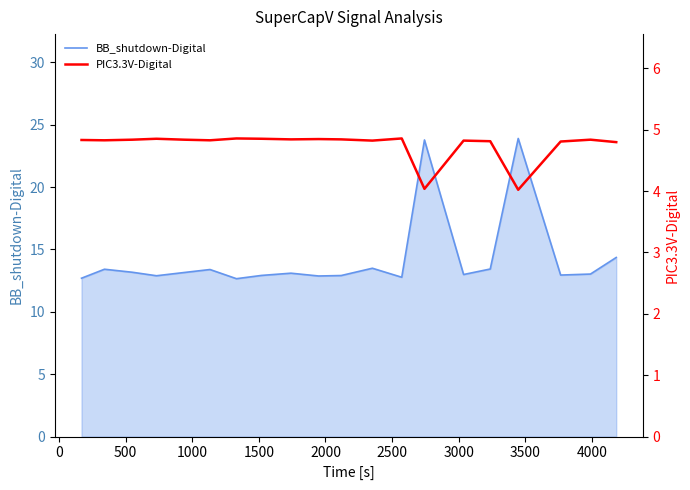

Which series has the largest total across all categories?

BB_shutdown-Digital